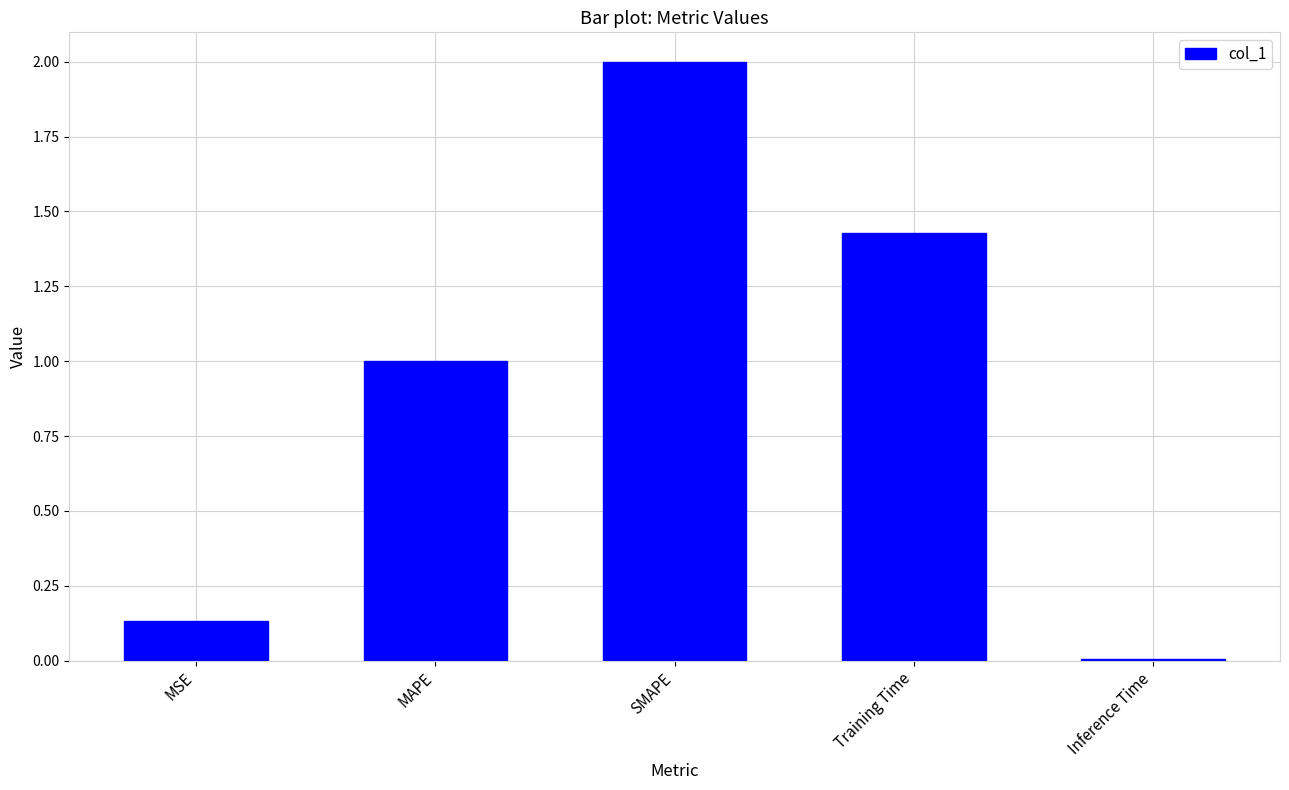

At which category does the chart reach its minimum across all series?

Inference Time